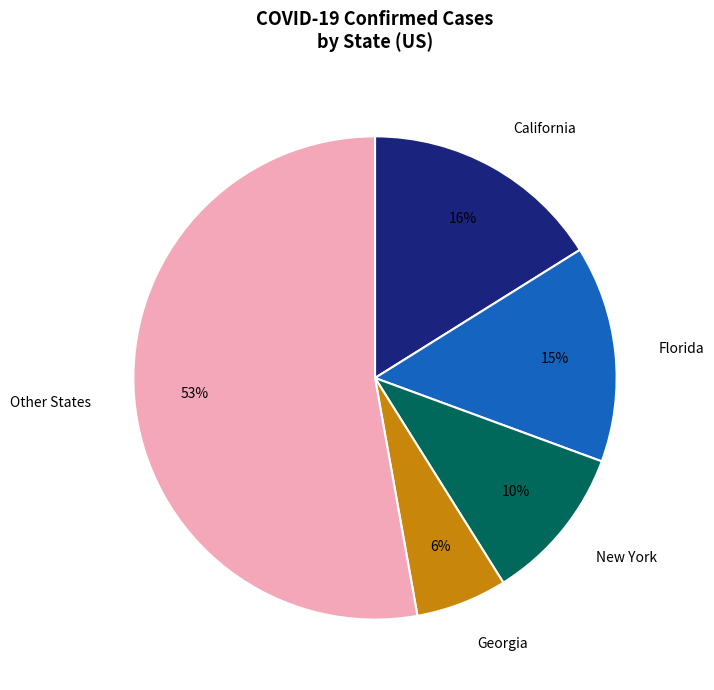

Do Other States and Florida together represent more than half of the pie?

Yes